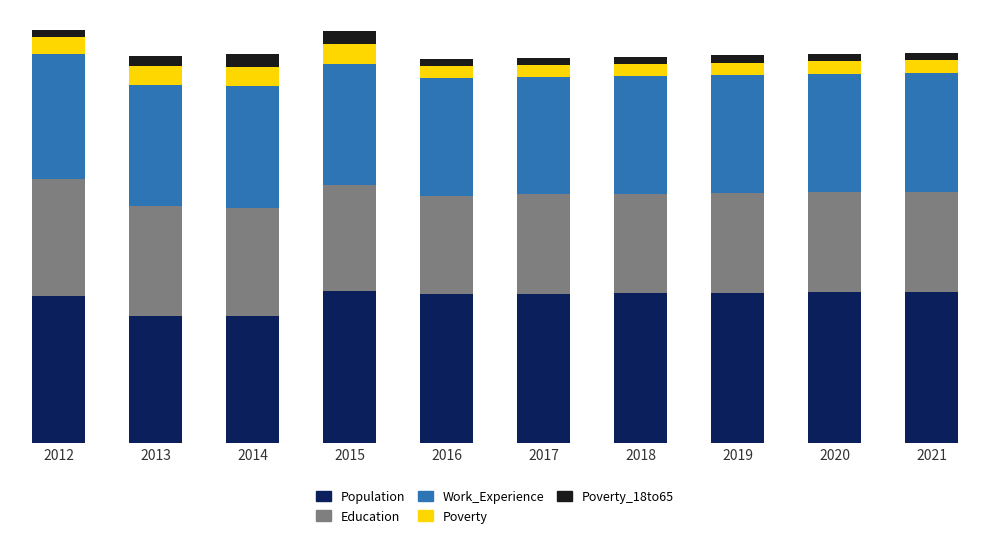

How many bars are there in total?

50